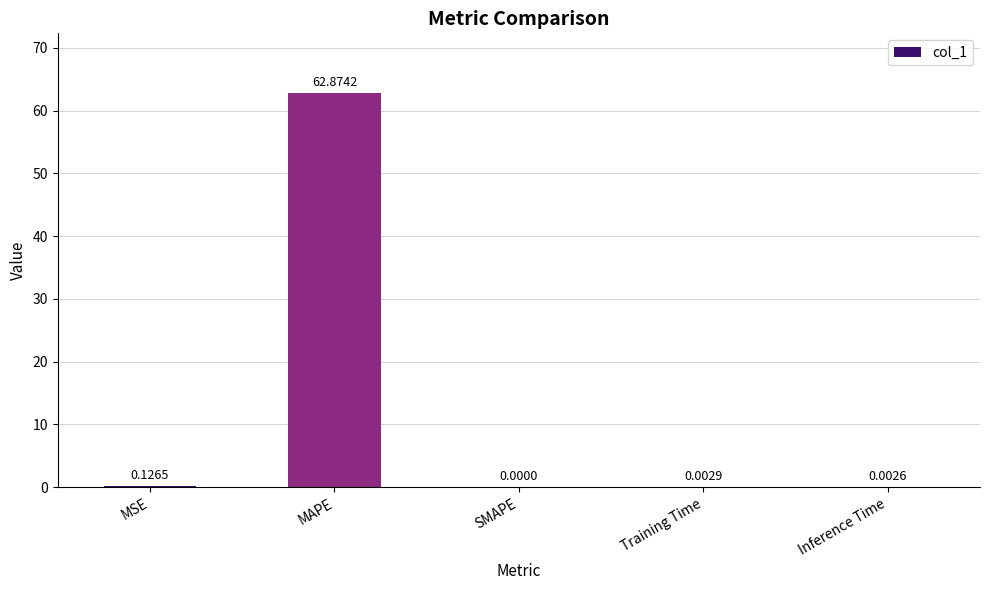

What is the greatest value displayed?

62.9